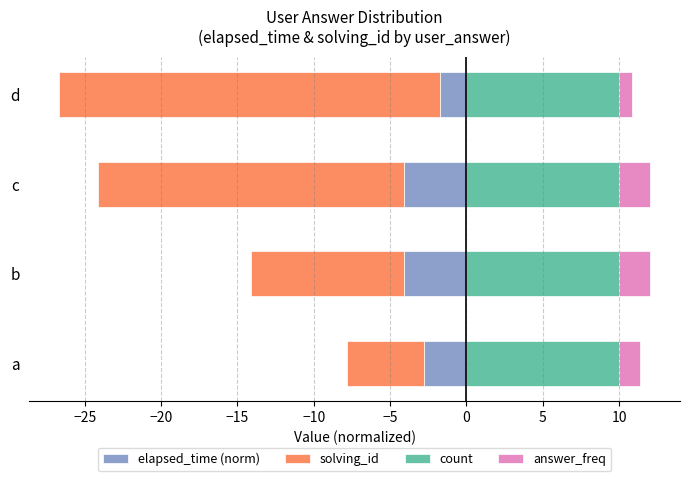

What is the difference between the maximum and minimum values in the solving_id series?

20.0